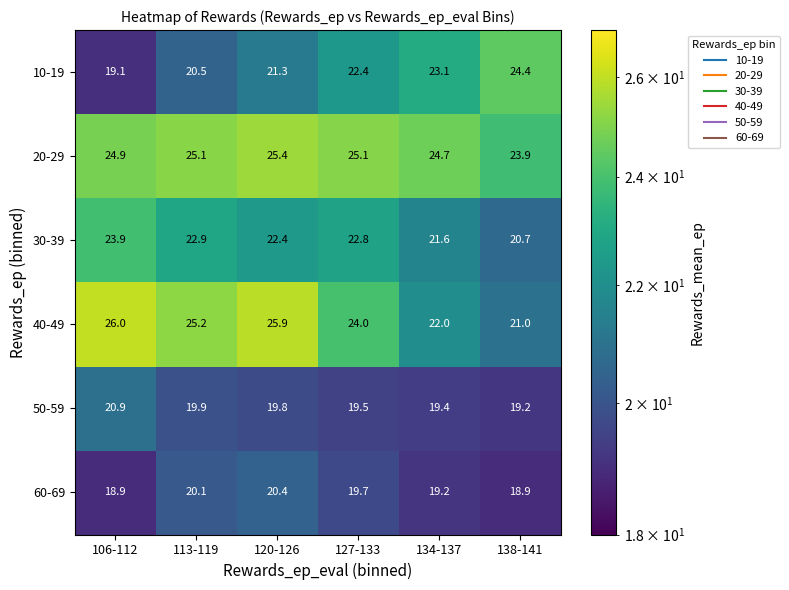

What is the lowest value of the 50-59 series?

19.2